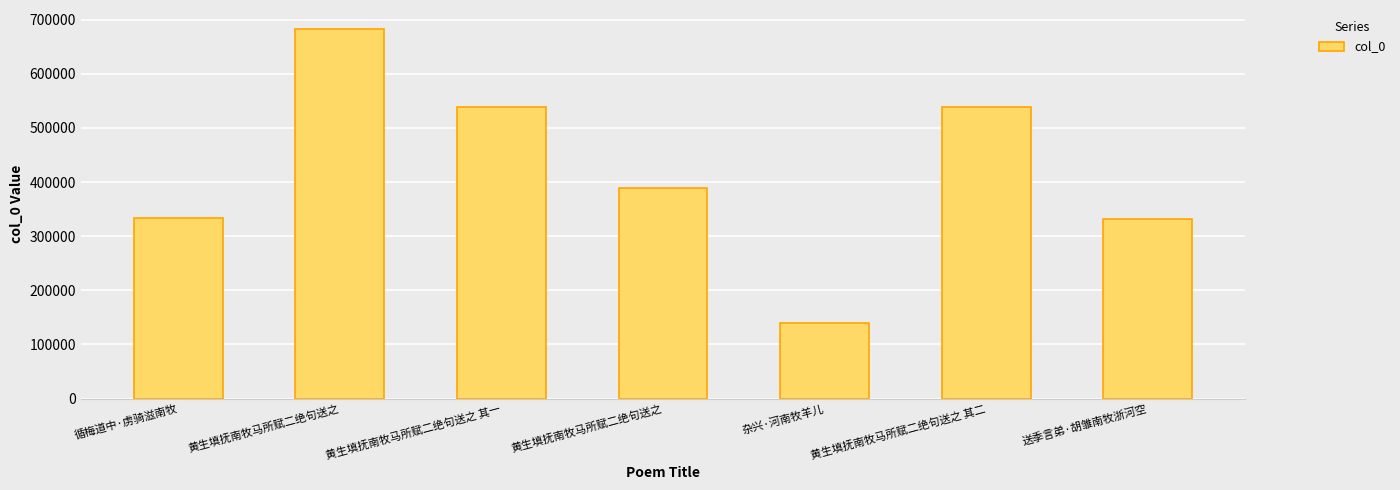

What is the difference between the second highest and minimum values?

399031